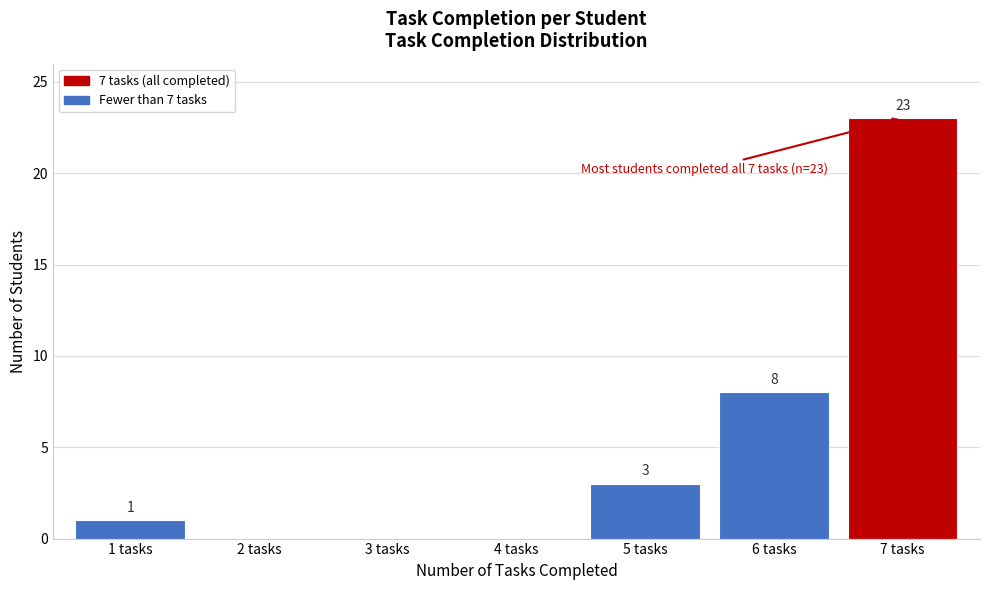

Reading left to right, extract all data points from this chart.

1 tasks=1	2 tasks=0	3 tasks=0	4 tasks=0	5 tasks=3	6 tasks=8	7 tasks=23